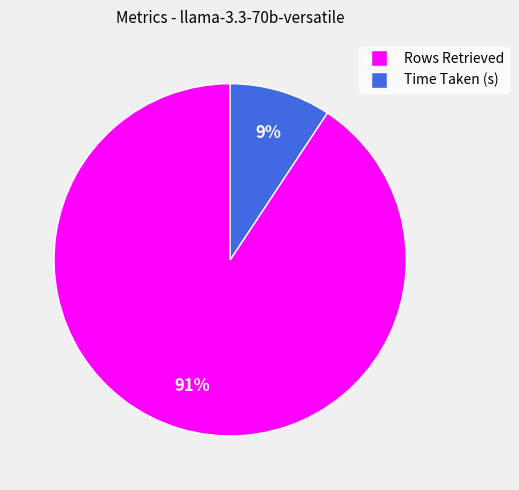

What percentage is the Time Taken (s) slice, to the nearest percent?

9%